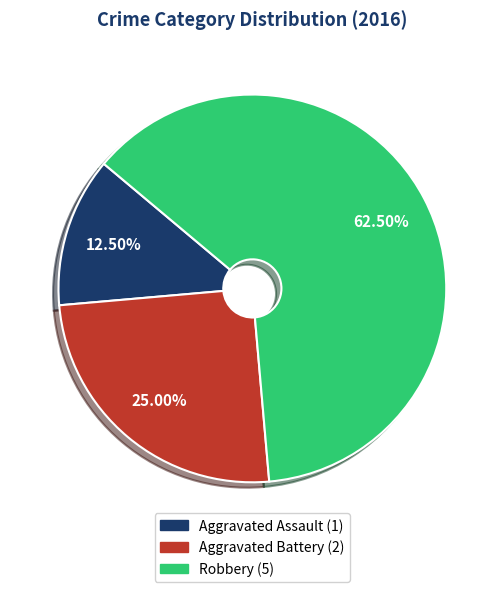

Which has a higher value, Aggravated Battery or Aggravated Assault?

Aggravated Battery